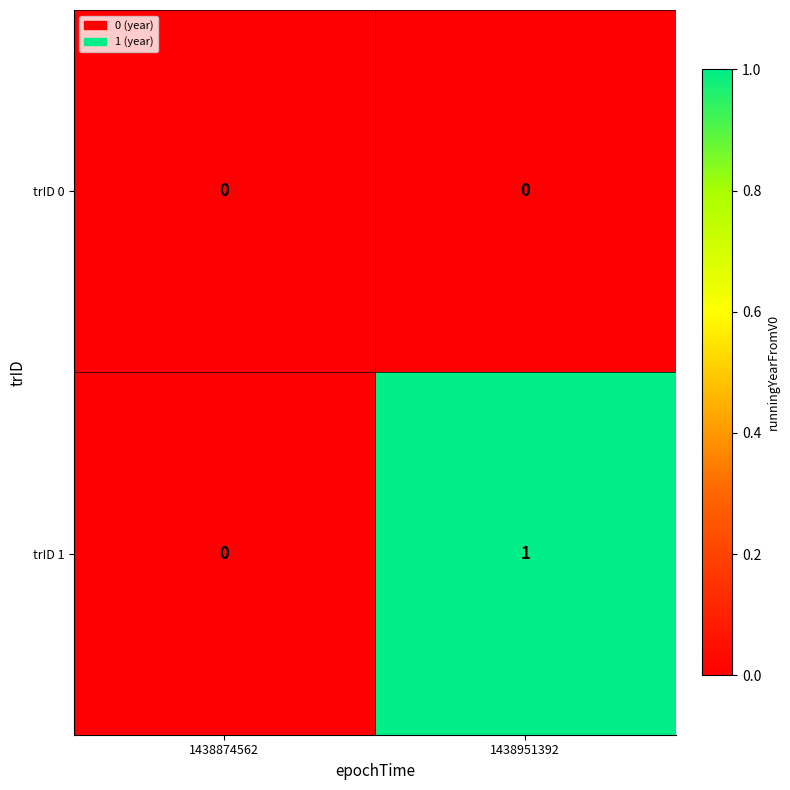

Which series has the largest total across all categories?

trID 1